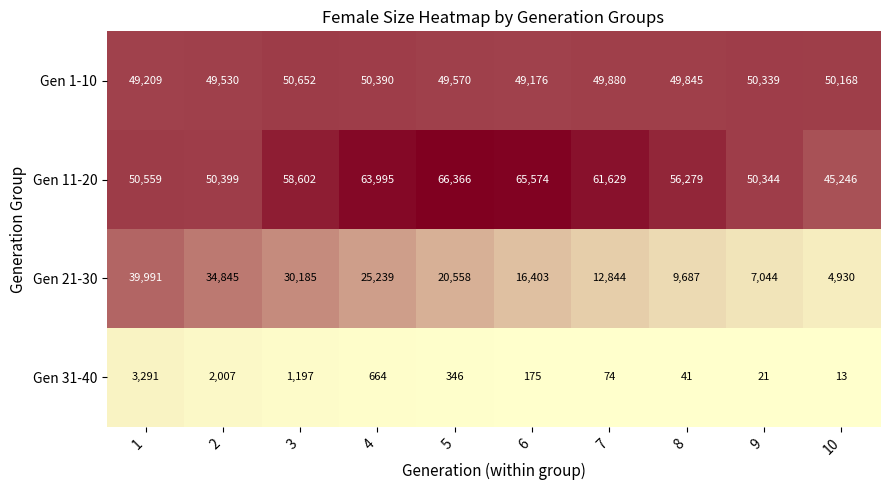

What is the sum of all Gen 31-40 values?

7829